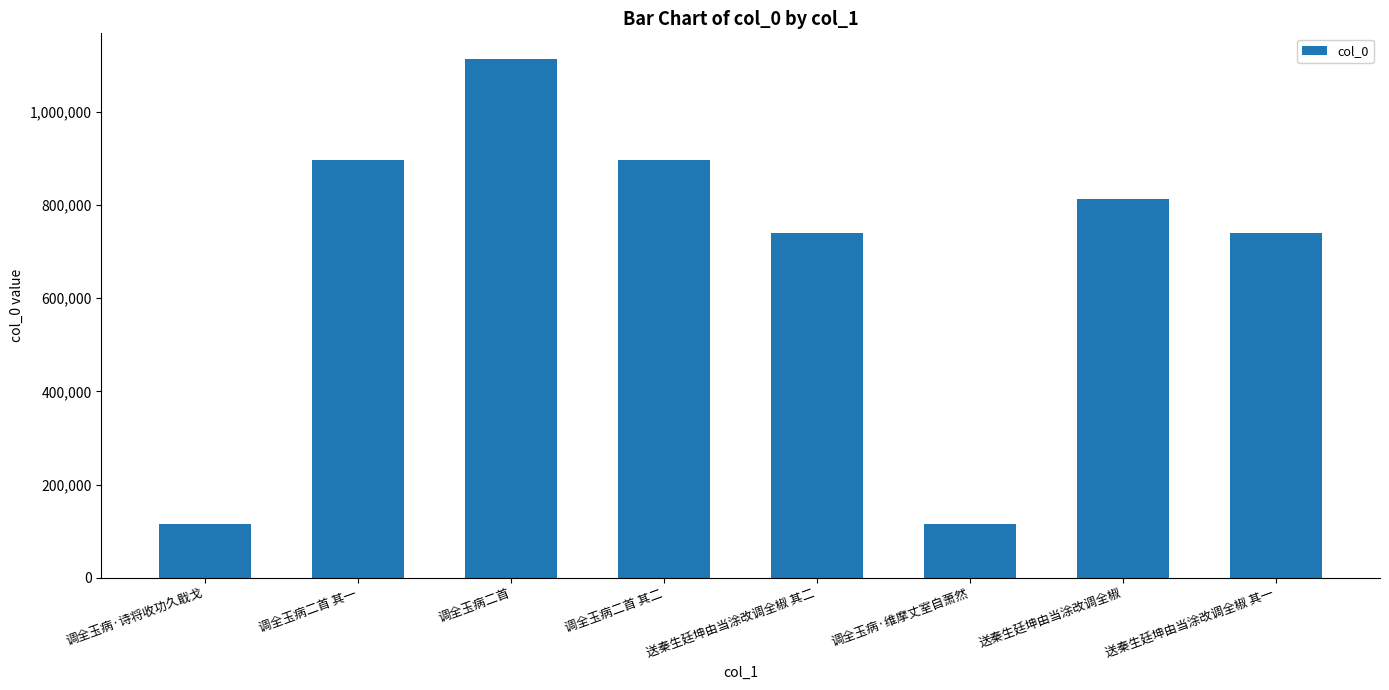

What is the difference between the values at 调全玉病二首 其一 and 调全玉病·诗将收功久戢戈?

780597